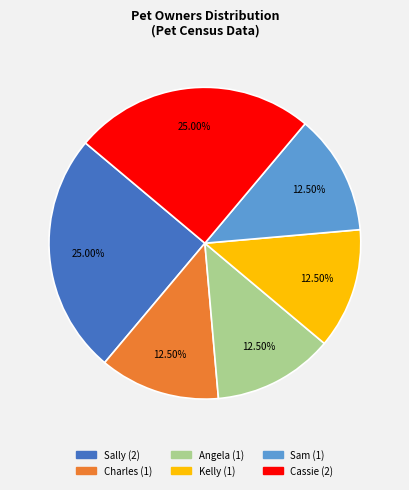

Is the sum of Kelly and Sally greater than half?

No